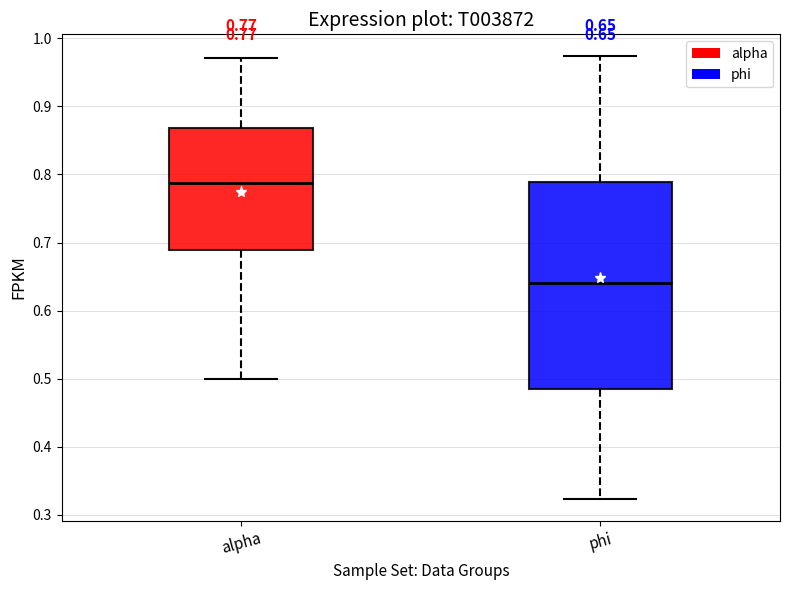

Which box is the tallest, from its lower edge to its upper edge?

phi